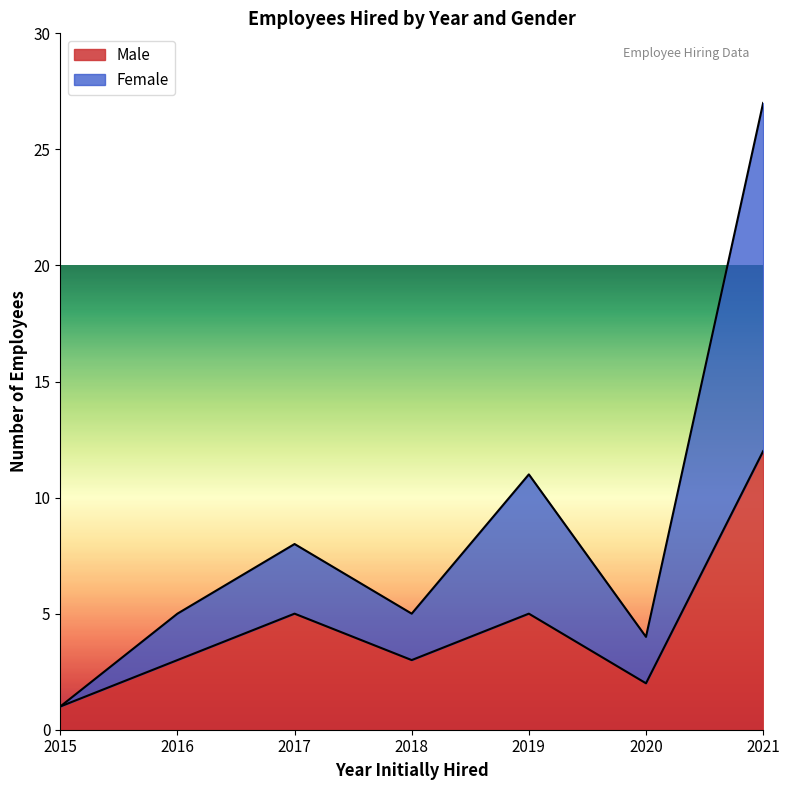

What is the minimum value shown in the chart?

1